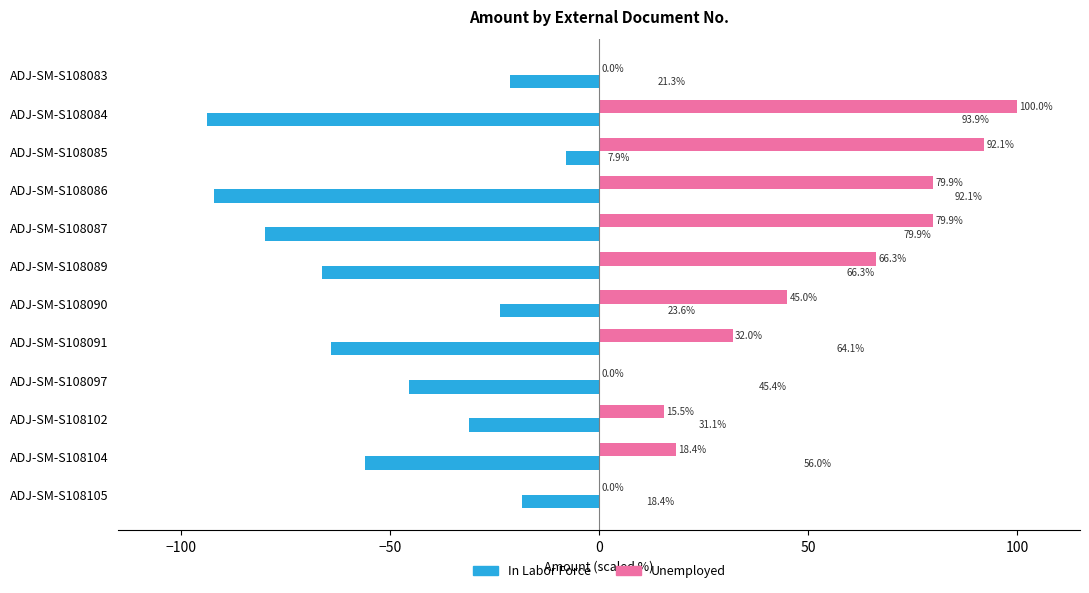

At which label is In Labor Force closest to -50?

ADJ-SM-S108097